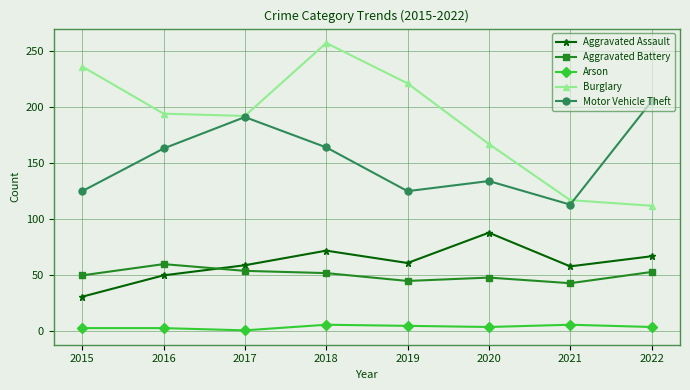

Which category has the lowest value in the Burglary series?

2022